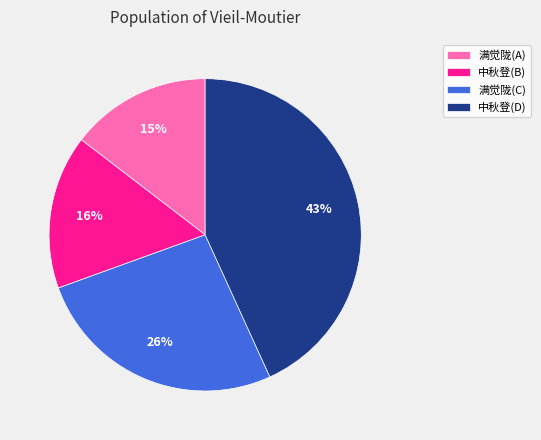

Between 满觉陇(A) and 中秋登(D), which is larger?

中秋登(D)